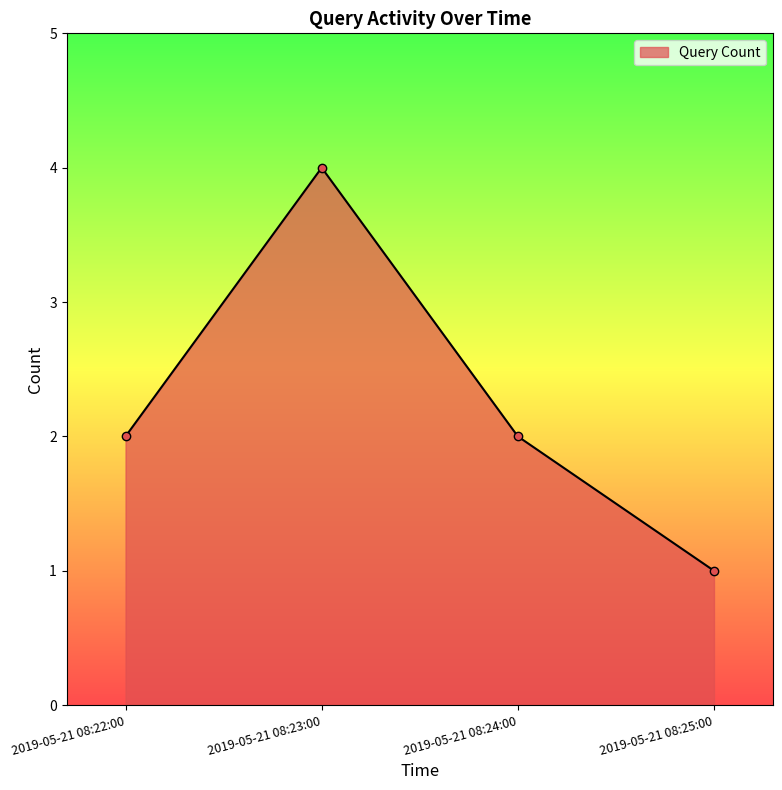

What is the minimum value shown in the chart?

1